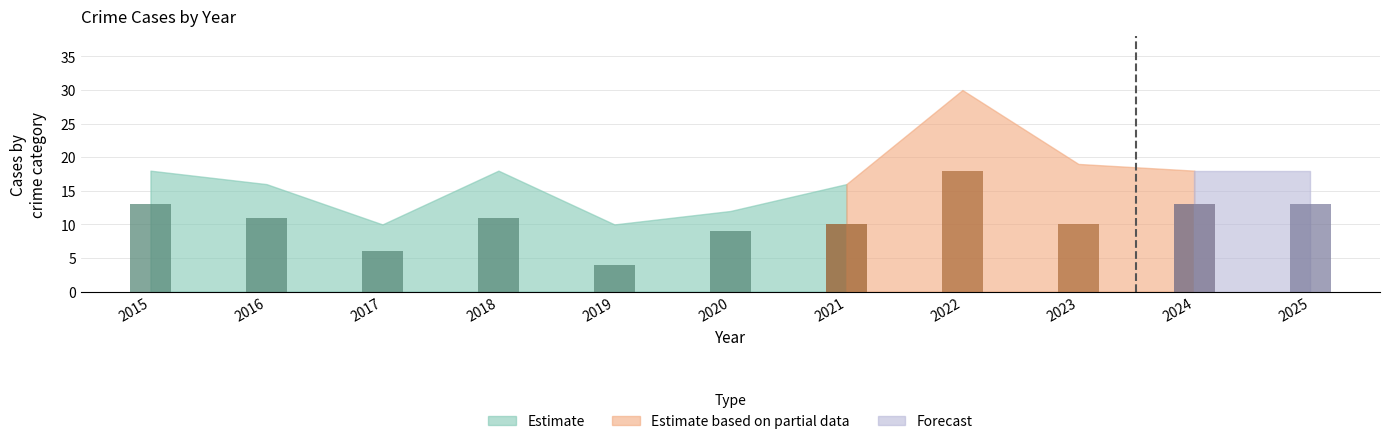

What is the maximum value shown in the chart?

30